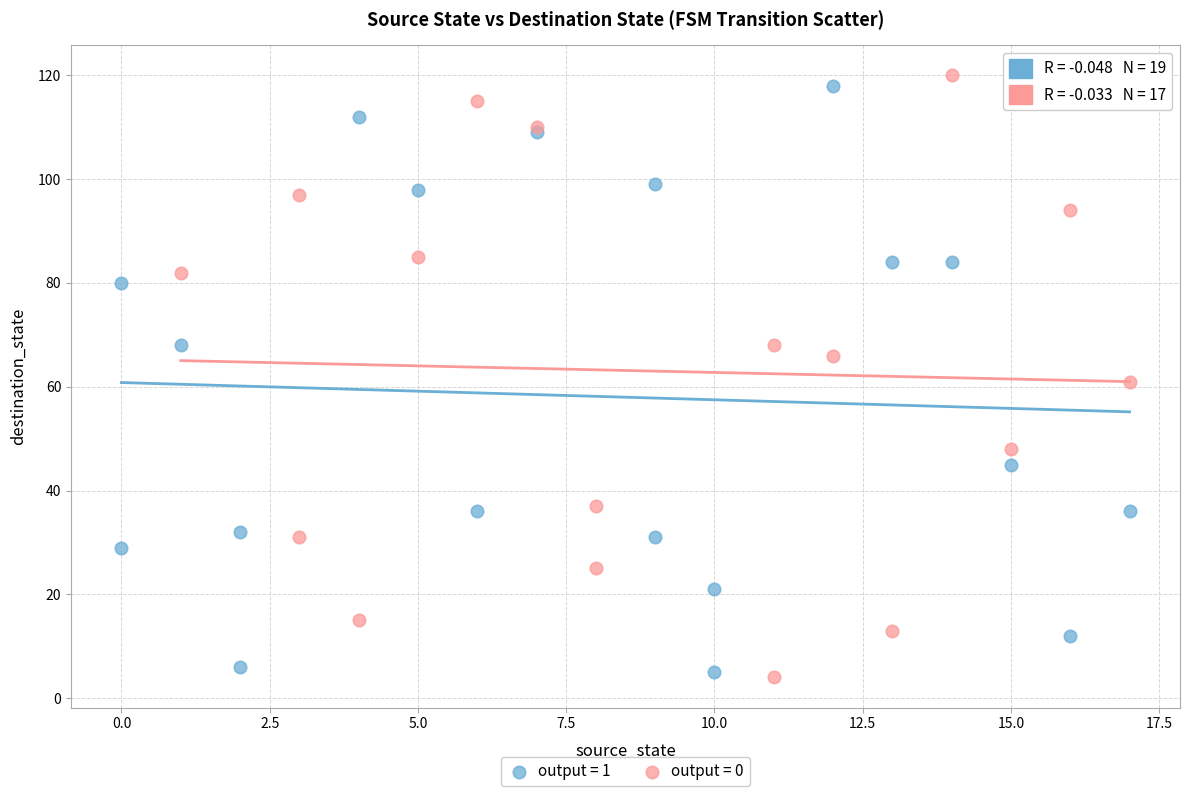

Which series has the widest spread of Y values?

output = 0